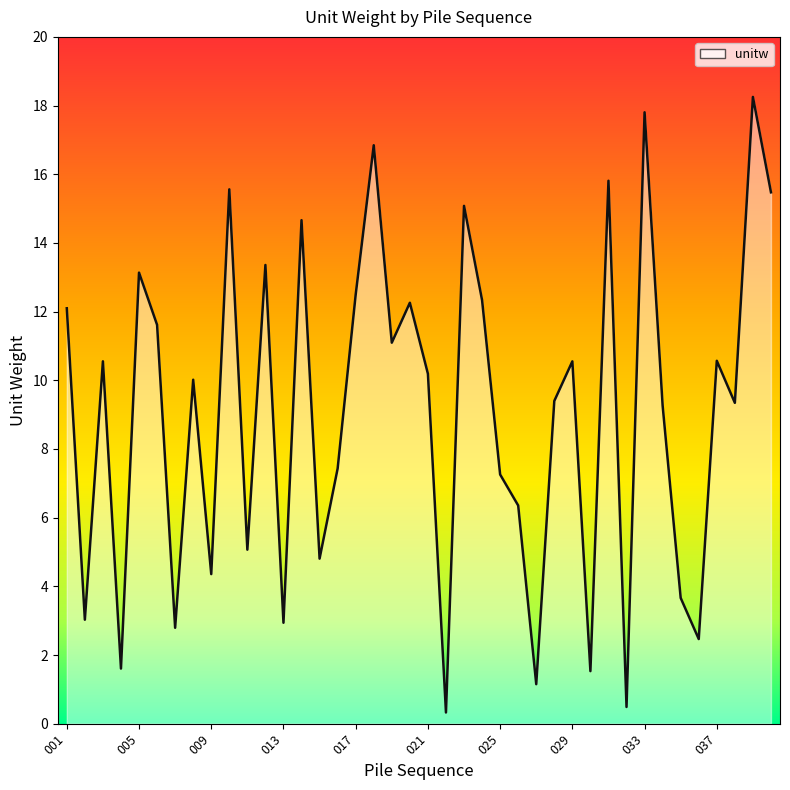

What is the maximum value shown in the chart?

18.3